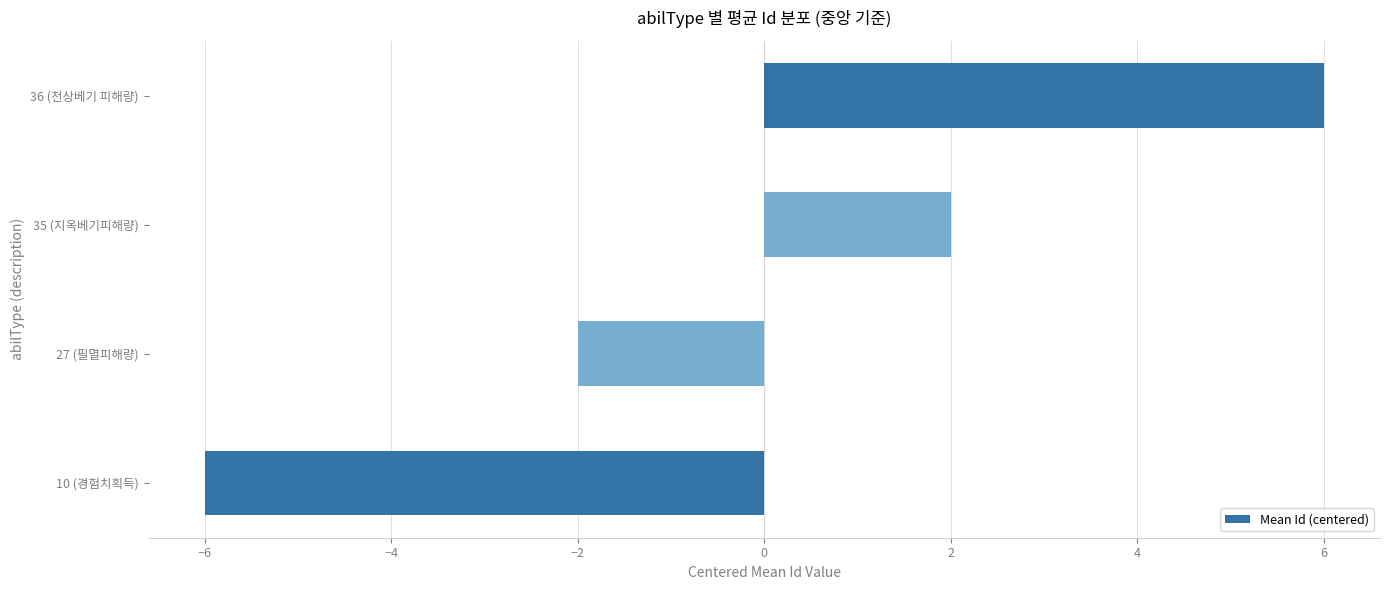

How many distinct data groups are displayed?

1